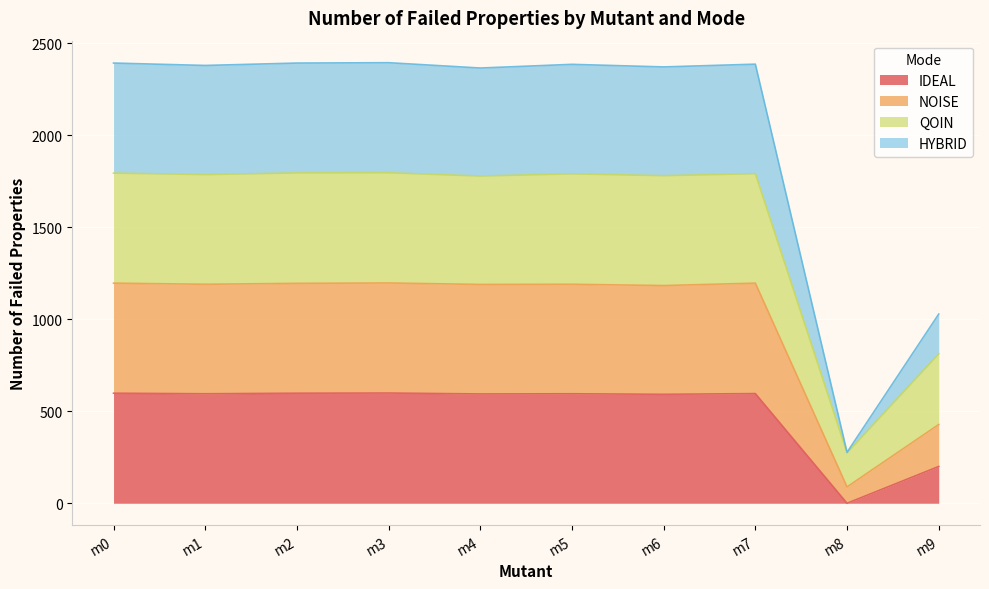

The value of IDEAL at m0 is 1005. True or false?

False